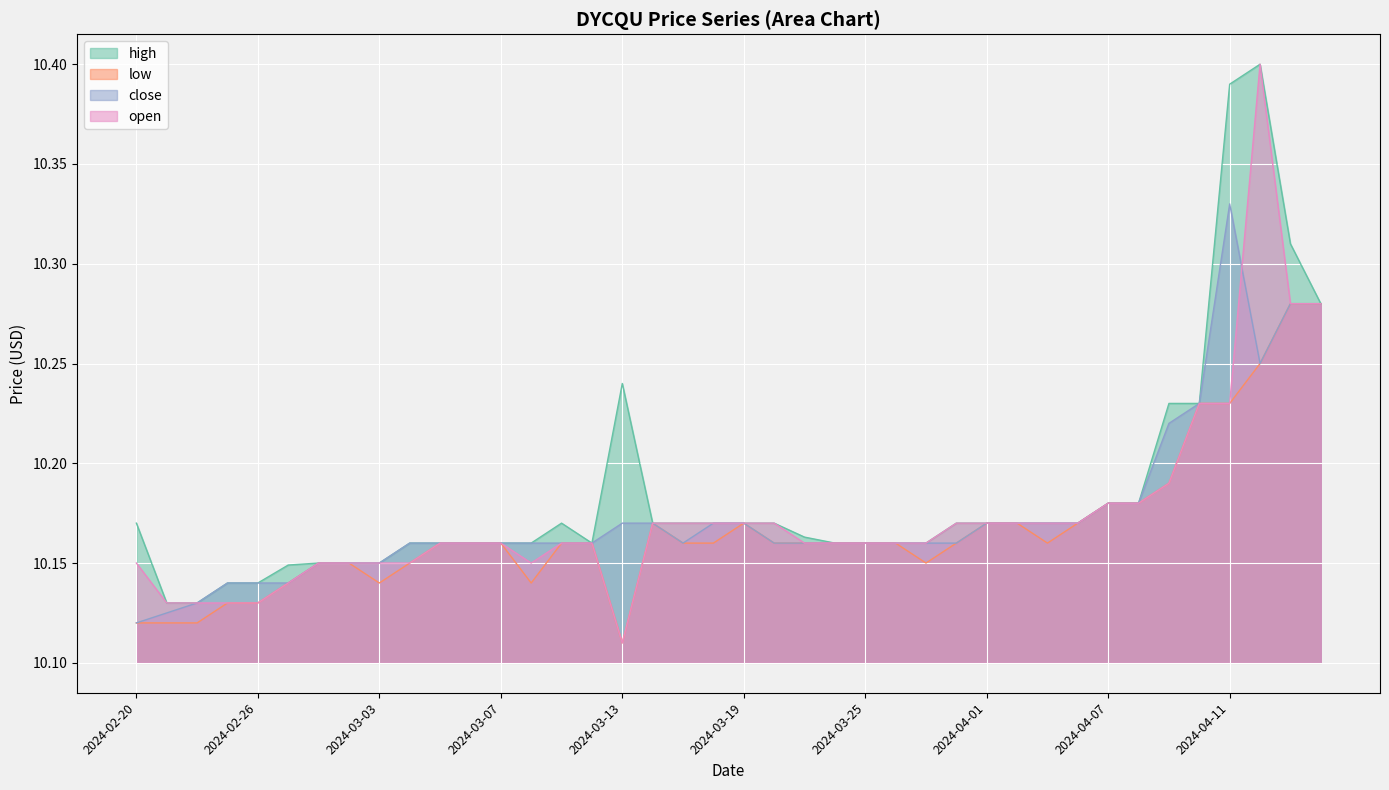

In low, how many points are higher than both neighbors (excluding endpoints)?

2